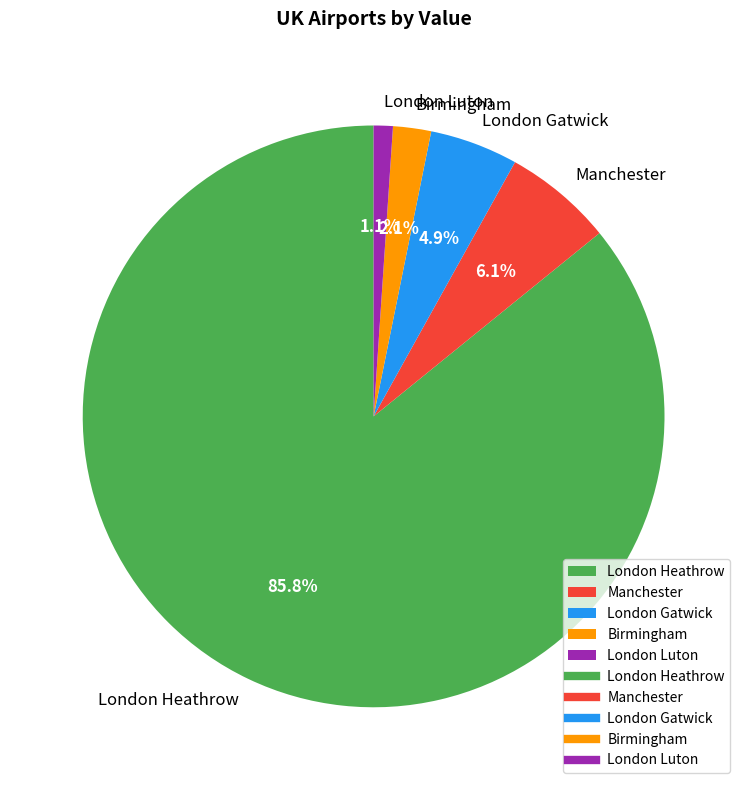

Which slice is the largest?

London Heathrow